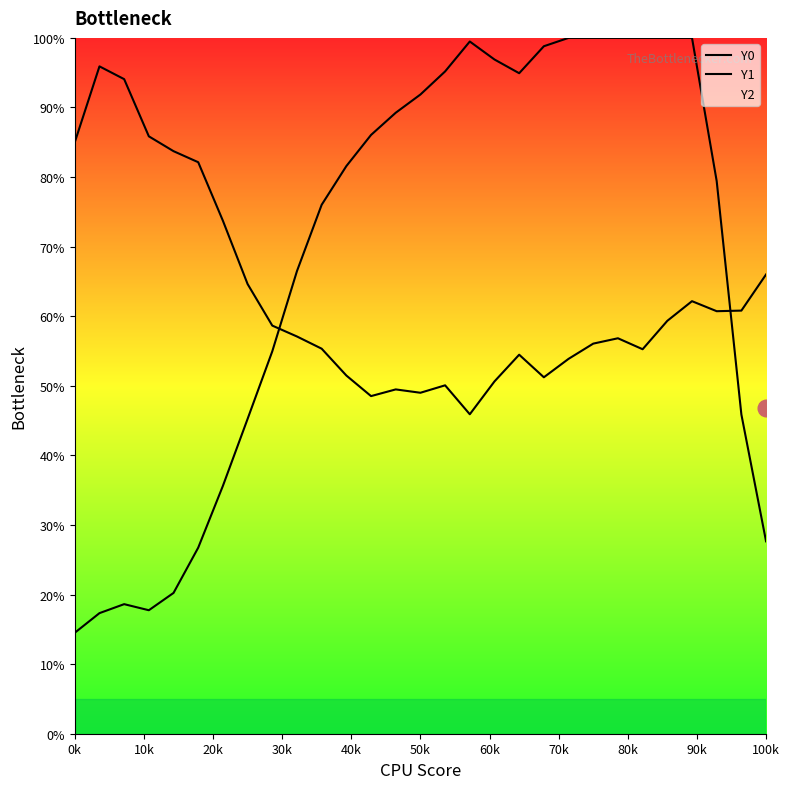

True or false: Y1 has more than 1 points higher than both neighbors.

True